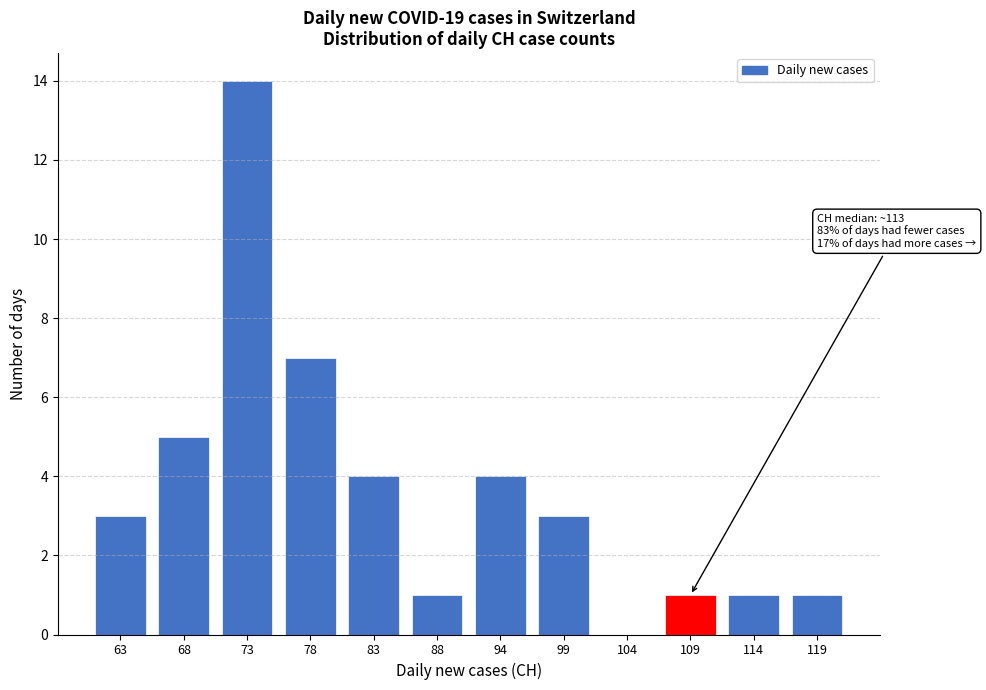

Reading left to right, list all the values displayed in this chart.

63=3	68=5	73=14	78=7	83=4	88=1	94=4	99=3	104=0	109=1	114=1	119=1